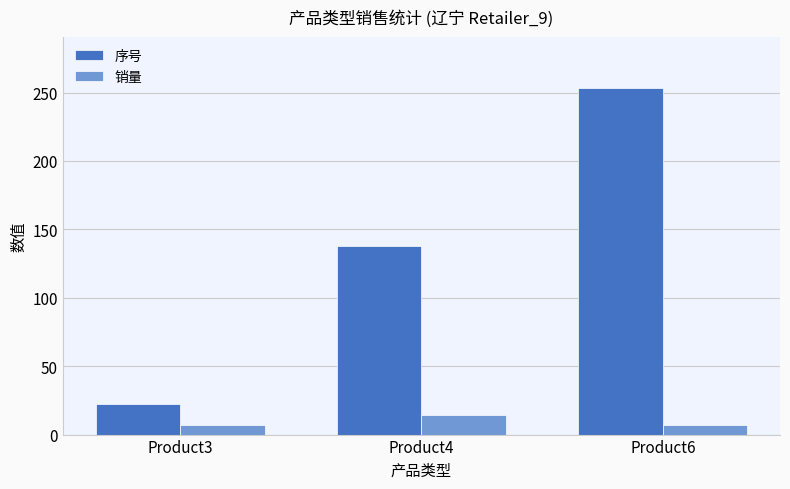

How many distinct data groups are displayed?

2